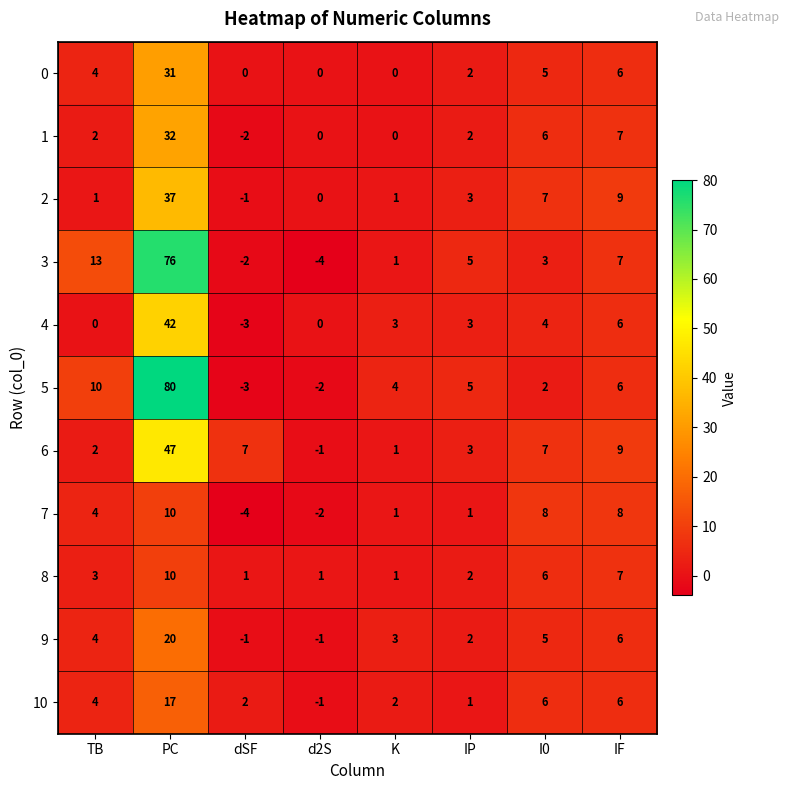

Which series changed the most between K and I0?

7